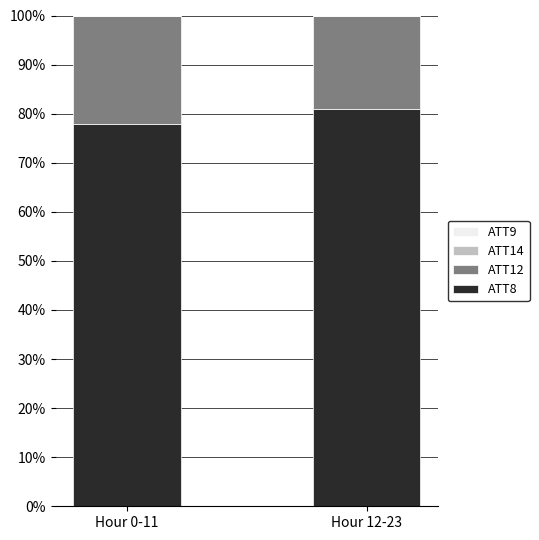

Are the bars horizontal?

No